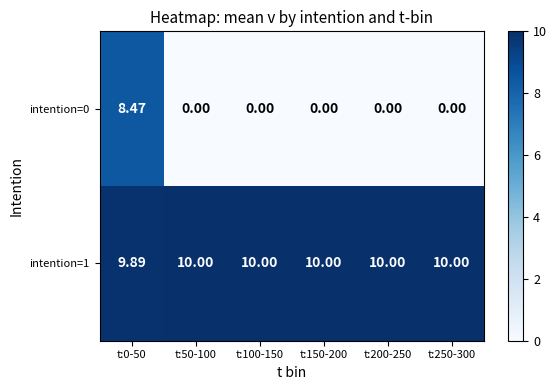

Is the value of intention=1 at t:0-50 greater than the value of intention=0 at t:200-250?

Yes